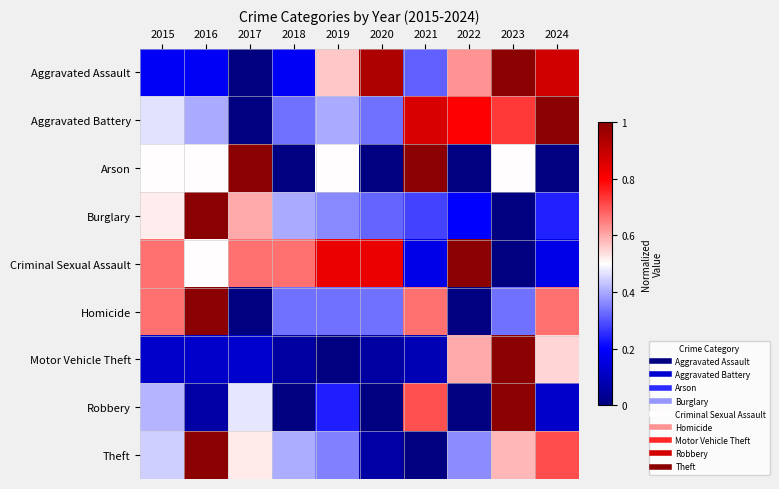

Between 2020 and 2022, which series saw the biggest shift?

Motor Vehicle Theft